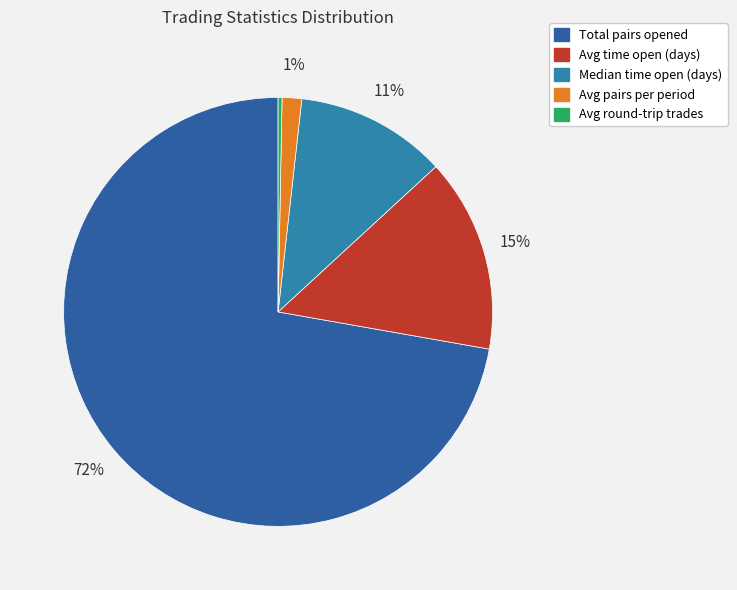

What is the smallest slice in the pie chart?

Avg round-trip trades